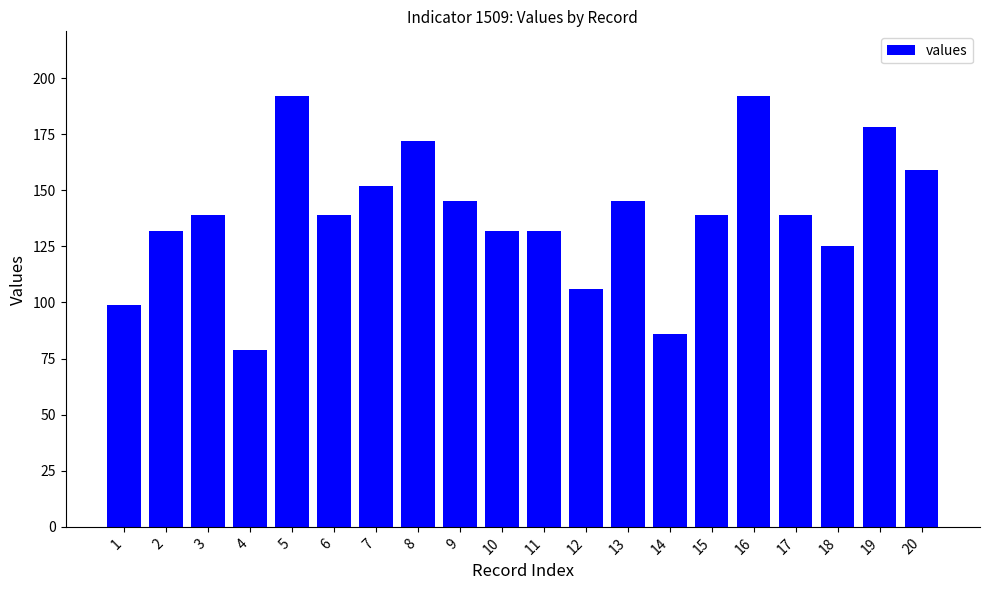

Does the chart contain any negative values?

No